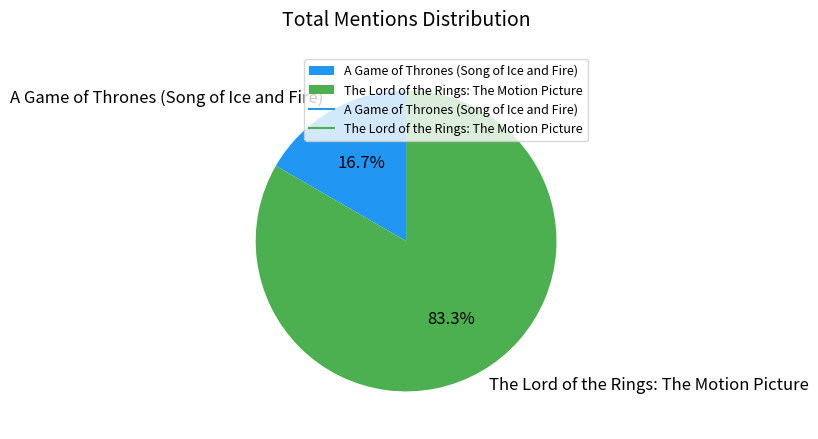

To the nearest percent, what portion does A Game of Thrones (Song of Ice and Fire) represent?

17%